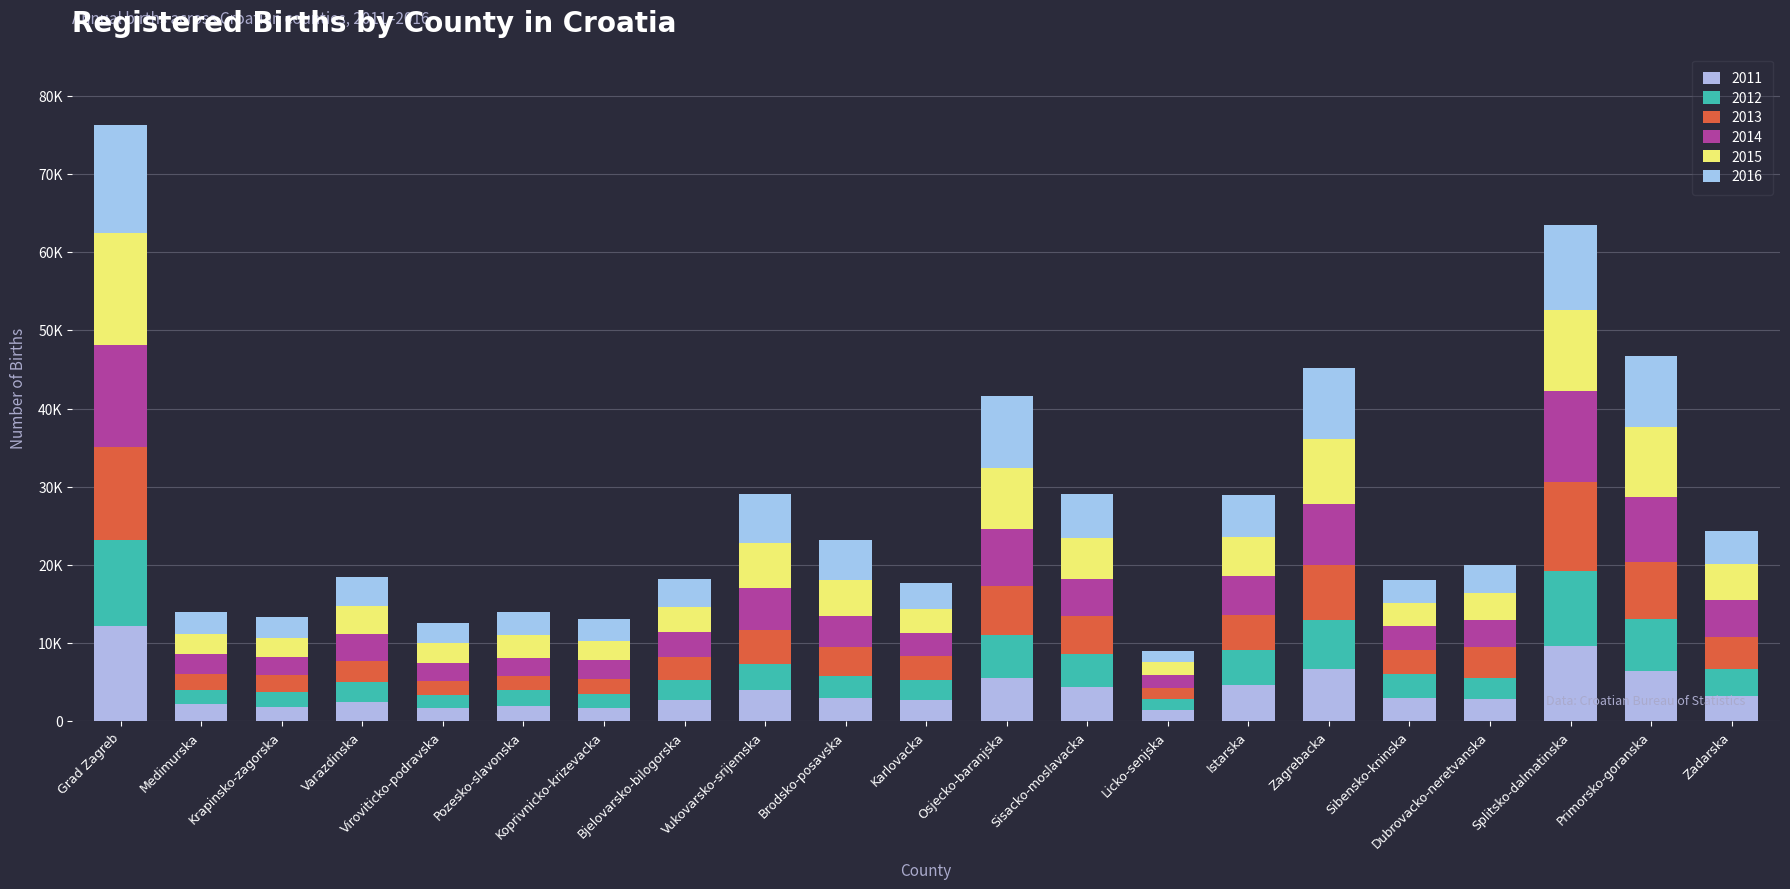

What is the sum of the 2015 values at Grad Zagreb and Varazdinska?

17960